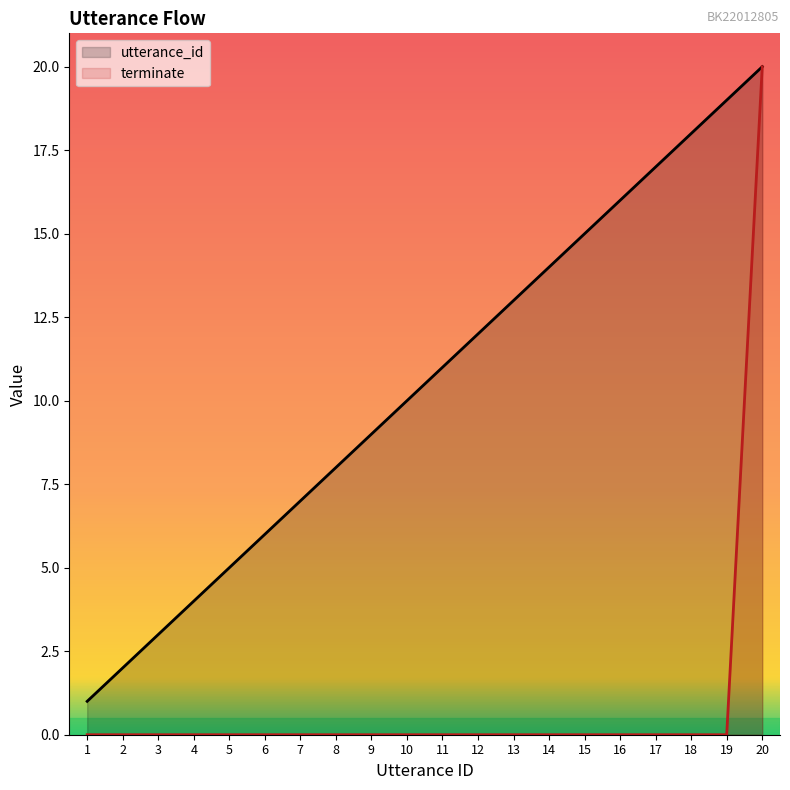

Which category has the lowest value in the terminate series?

1